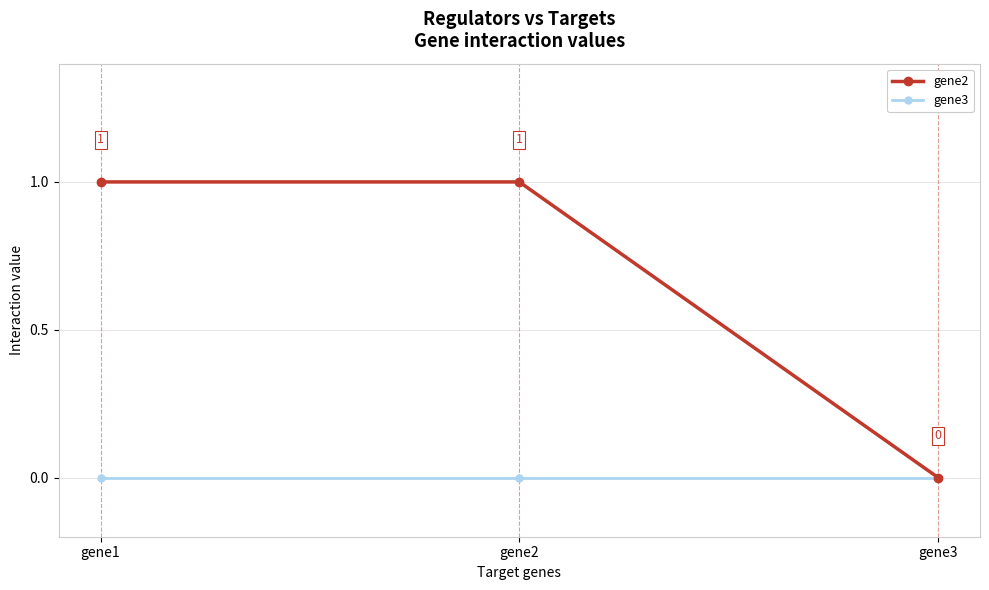

Which series has the largest total across all categories?

gene2